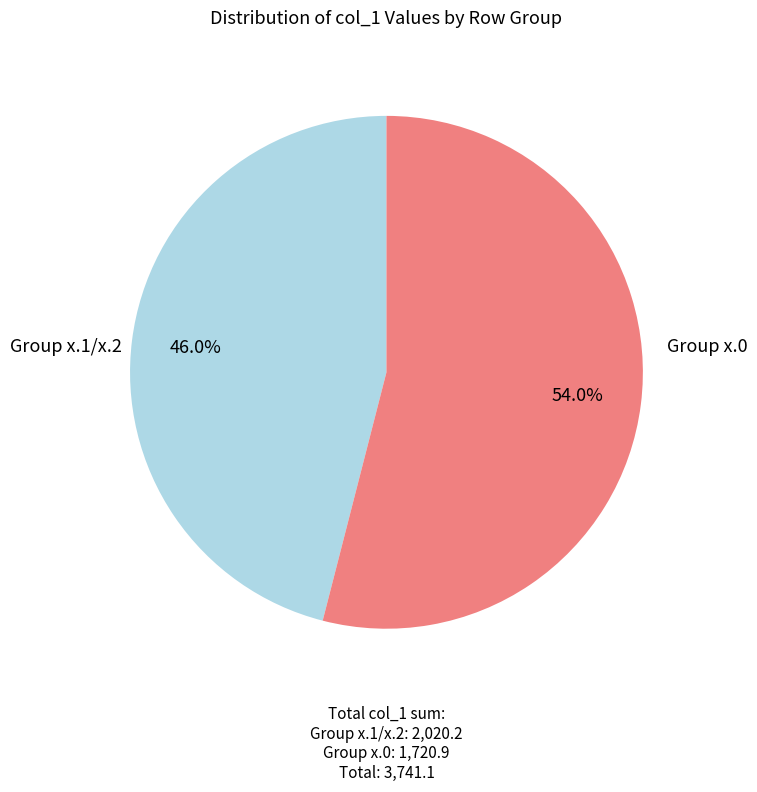

Does any single category account for the majority?

Yes